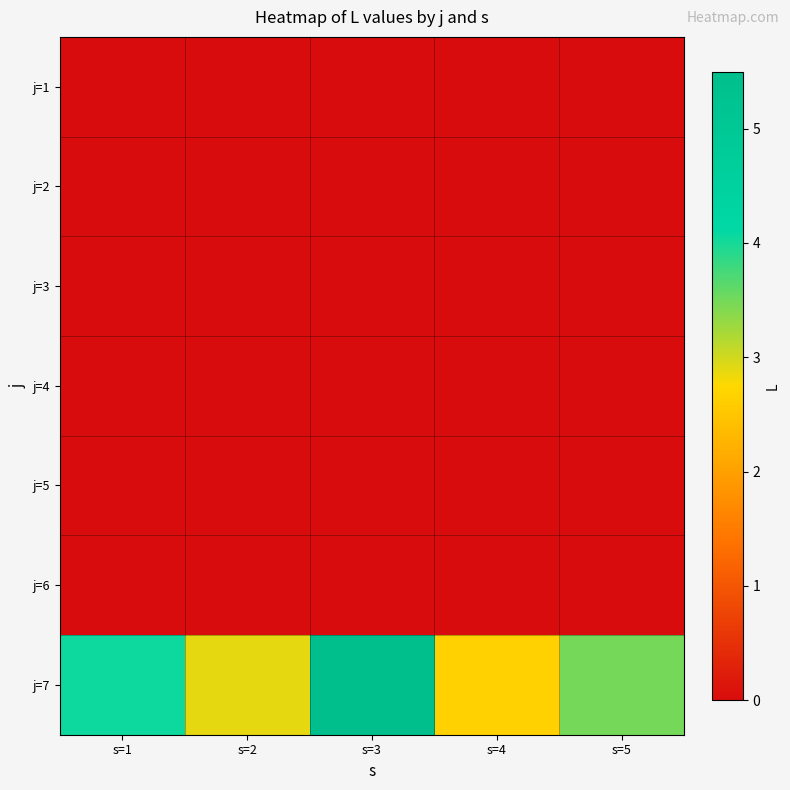

Between s=1 and s=5, which series saw the biggest shift?

j=7